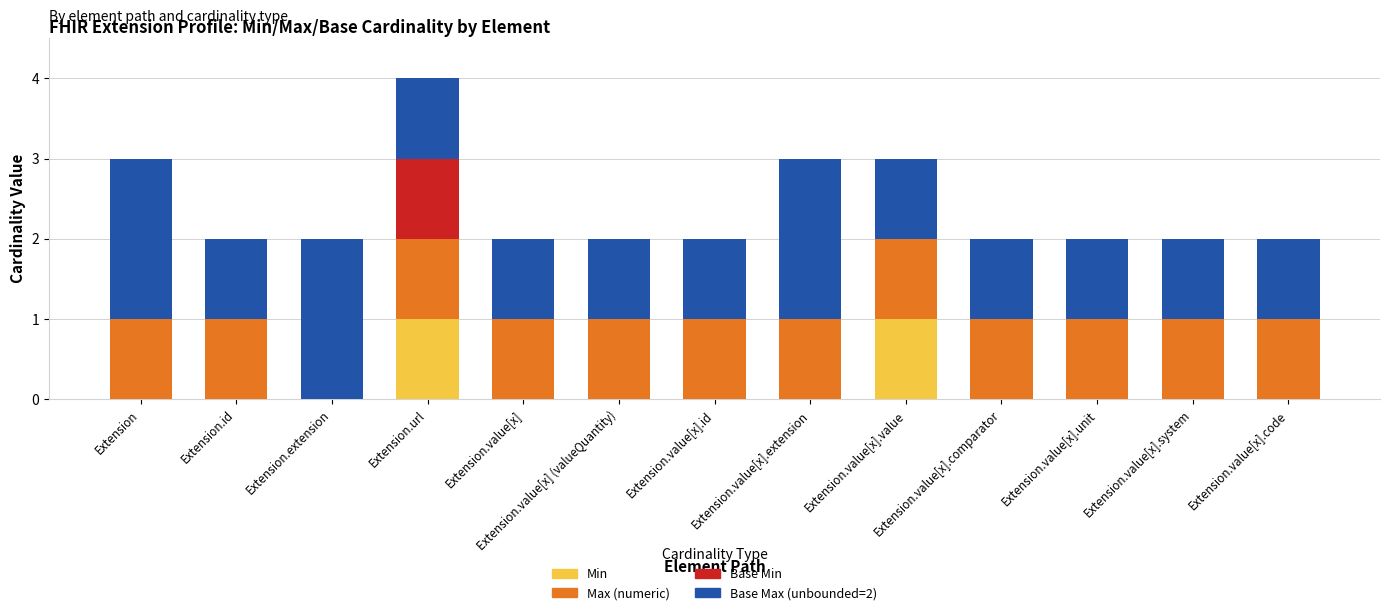

At which category is the sum across all series the highest?

Extension.url